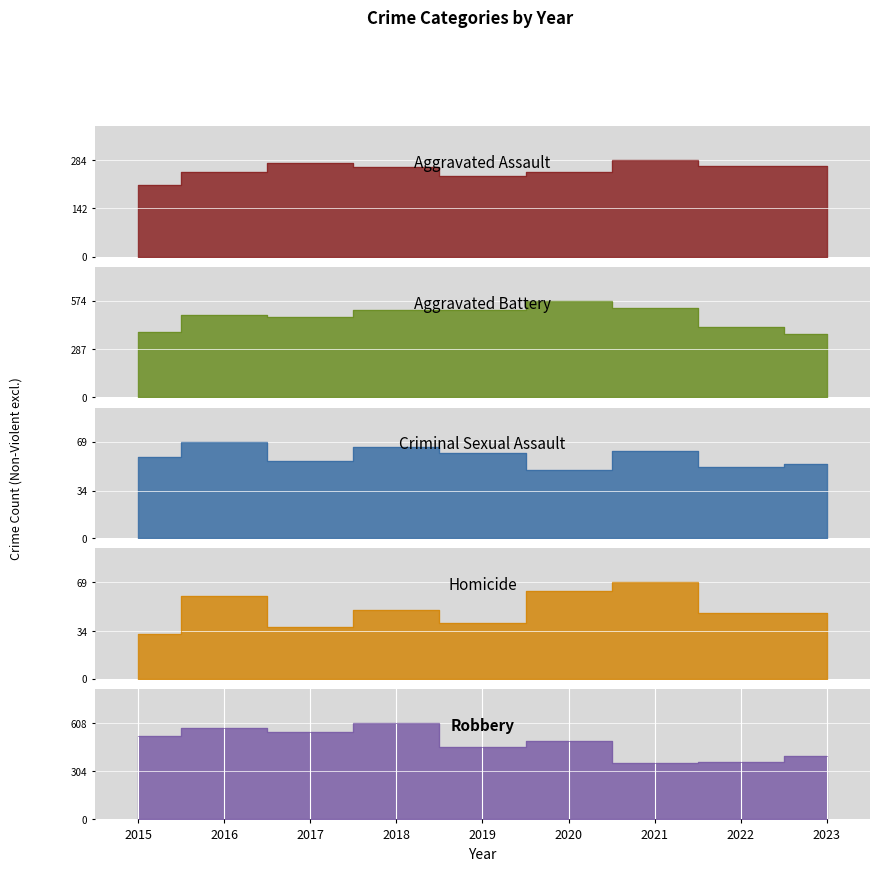

Which series ends up on top after the final intersection of Homicide and Criminal Sexual Assault?

Criminal Sexual Assault